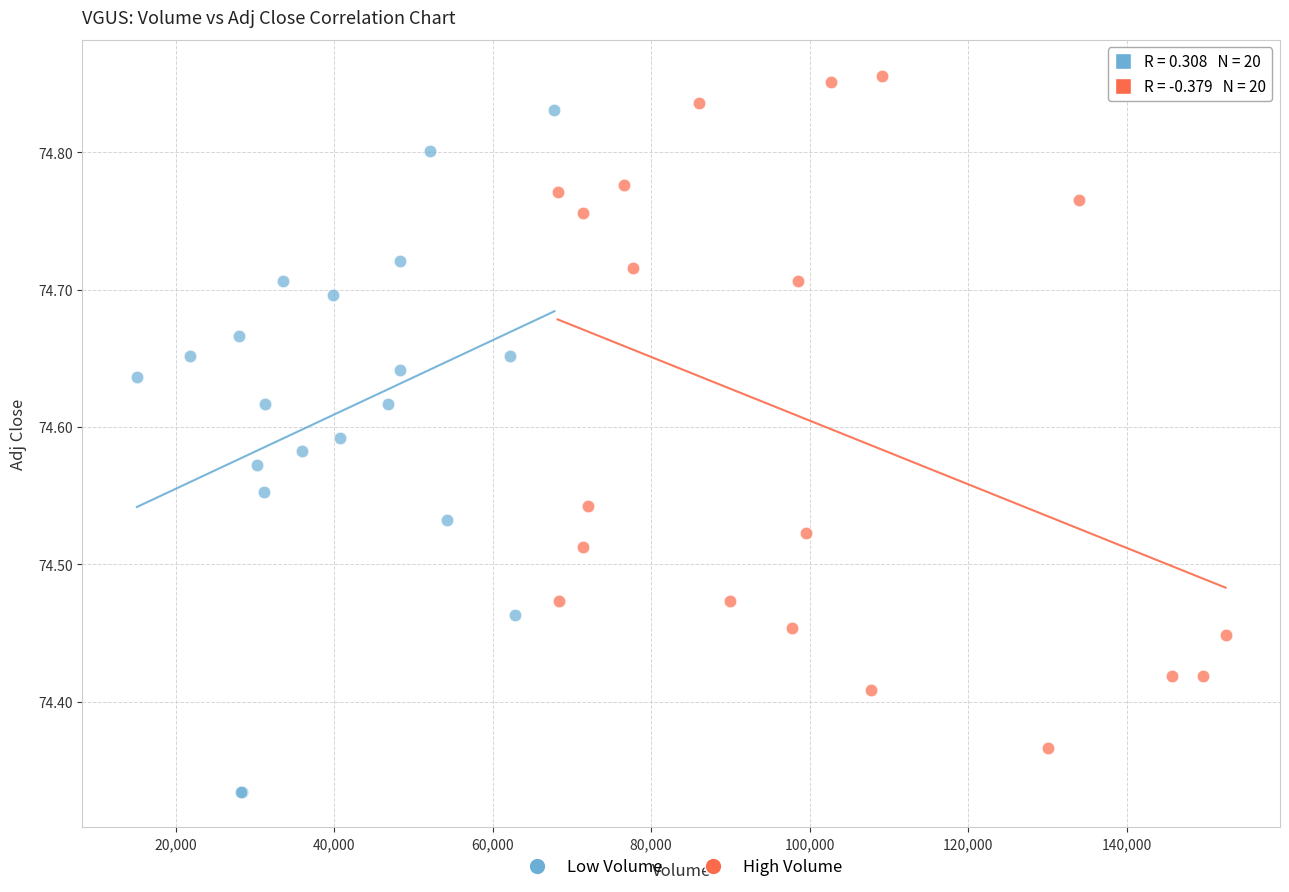

Which series contains the lowest Y value?

Low Volume